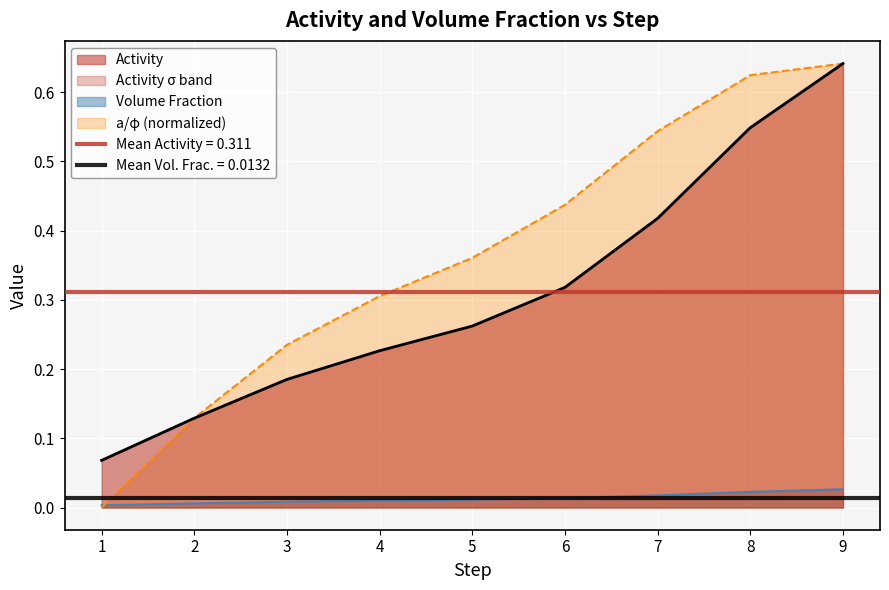

At which category is the sum across all series the highest?

9